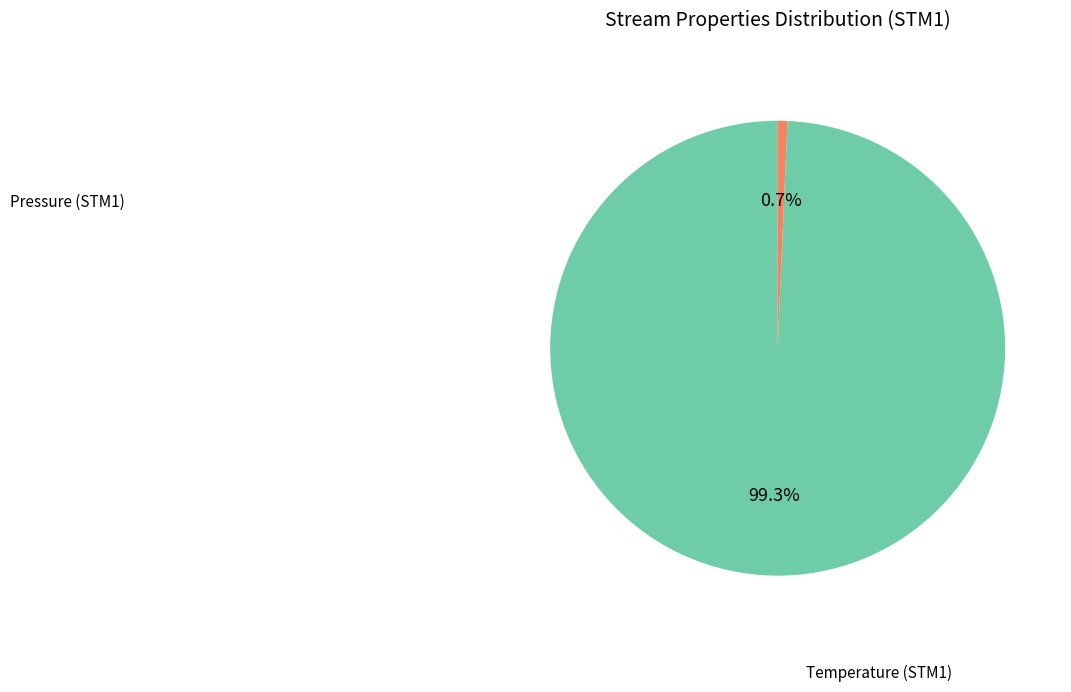

To the nearest percent, what is the average slice percentage?

50%